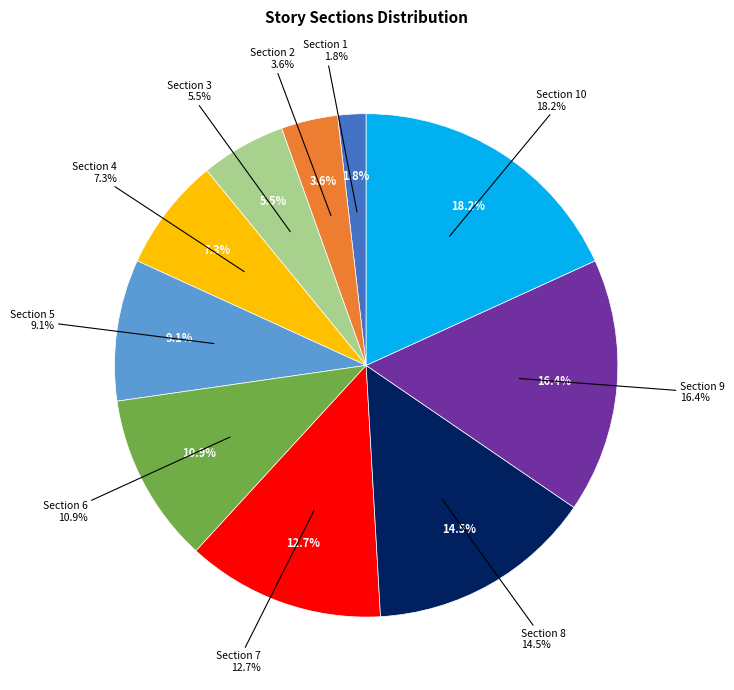

To the nearest percent, what is the average slice percentage?

10%